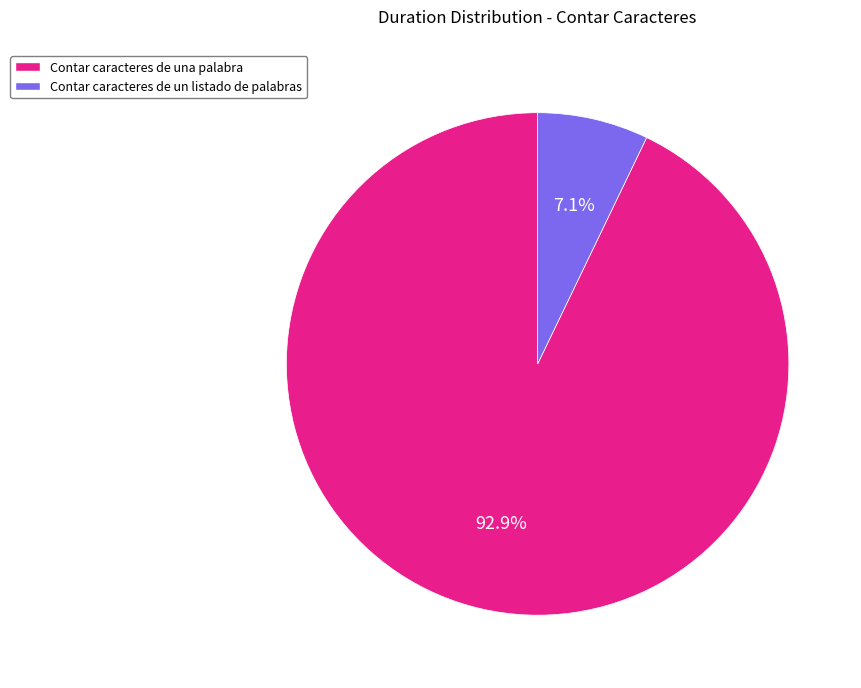

What is the smallest slice in the pie chart?

Contar caracteres de un listado de palabras